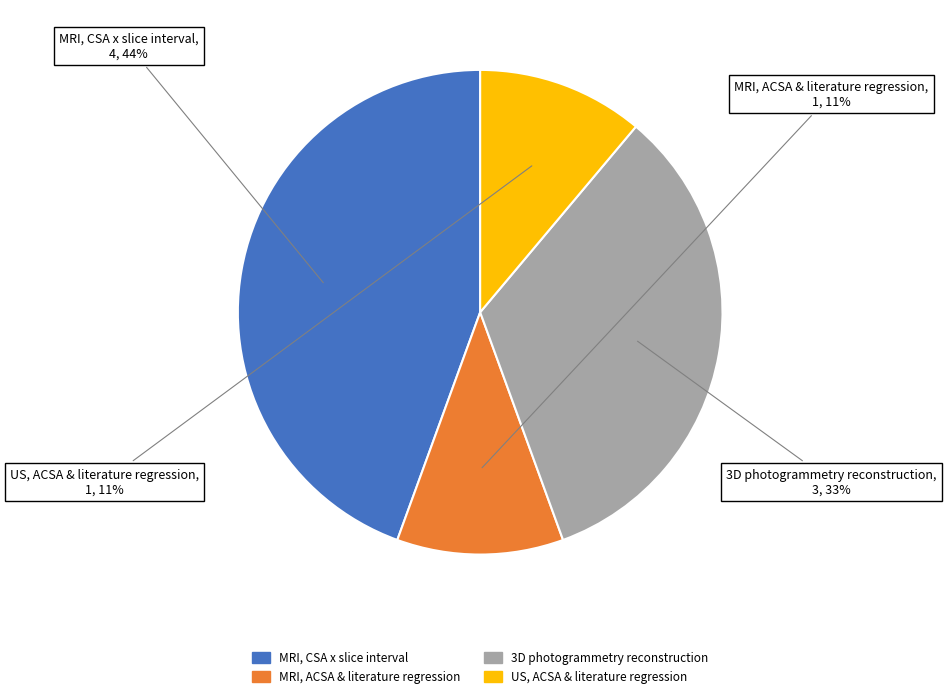

What is the ratio of the value at MRI, CSA x slice interval to the value at MRI, ACSA & literature regression?

4.0